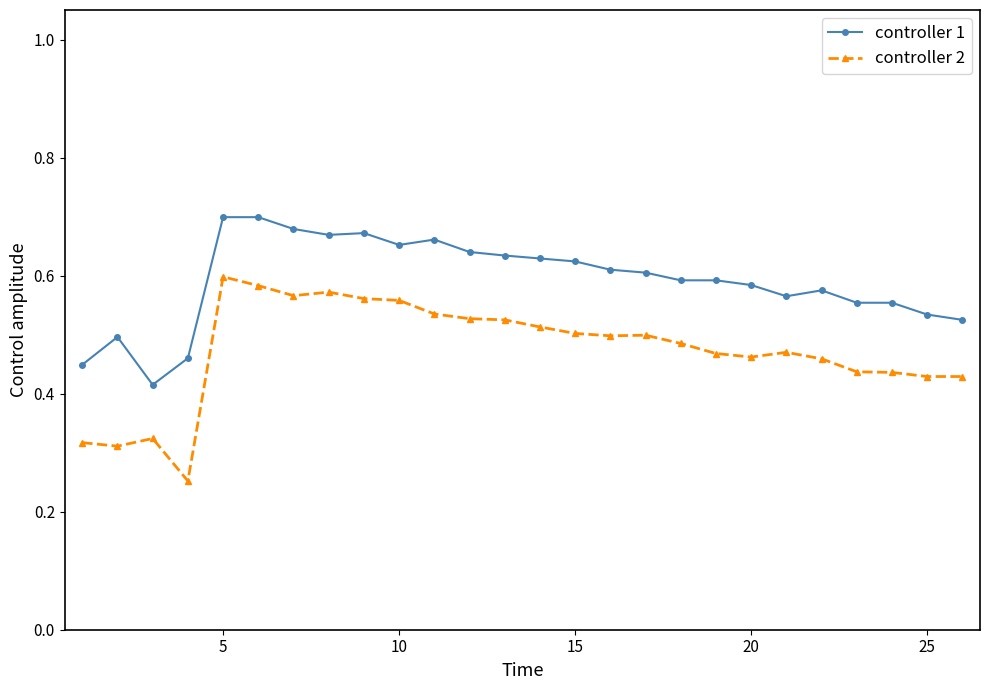

How many controller 1 values are between 0 and 1?

26